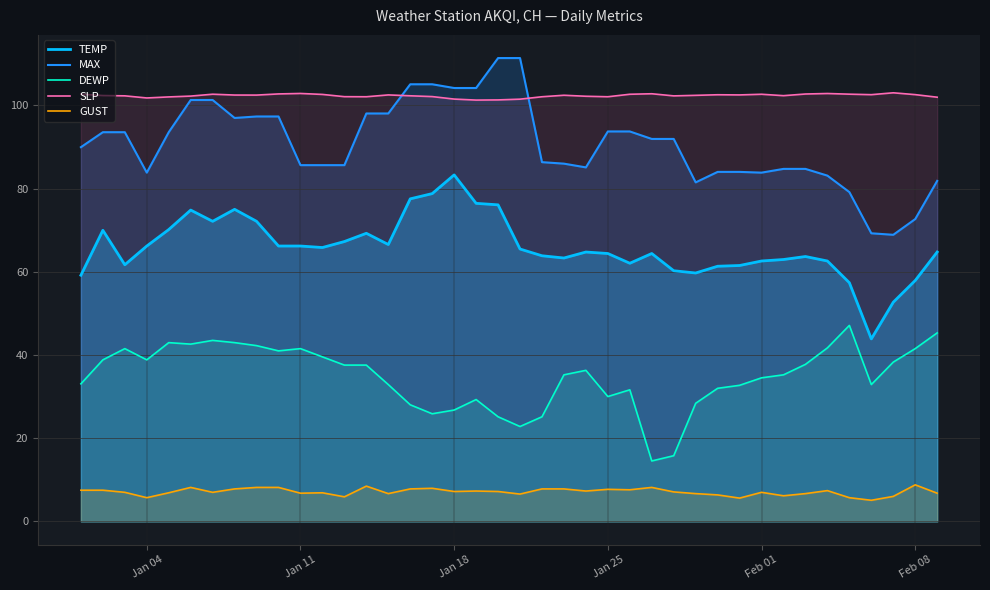

Which series has the widest spread of values?

MAX